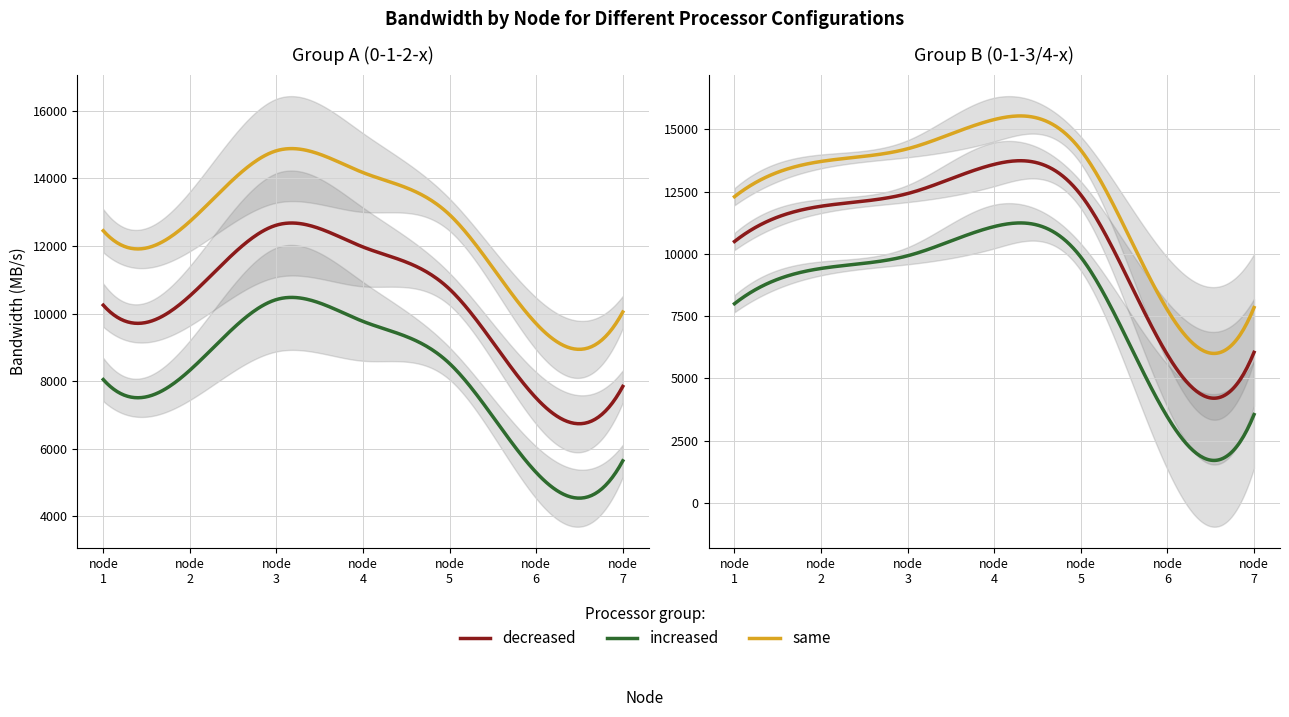

At which category does the chart reach its minimum across all series?

6